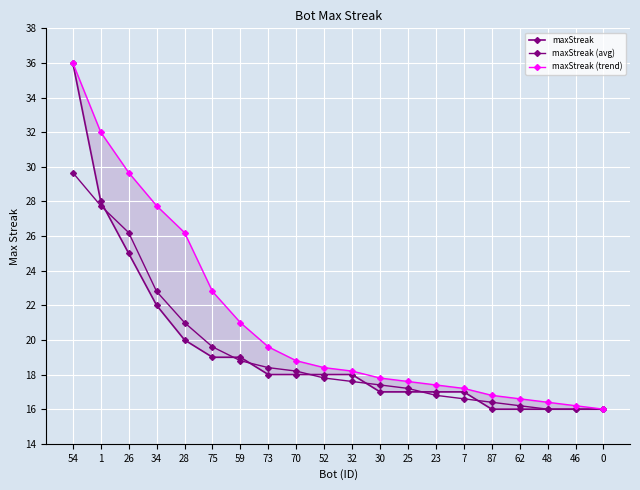

How many distinct data groups are displayed?

3